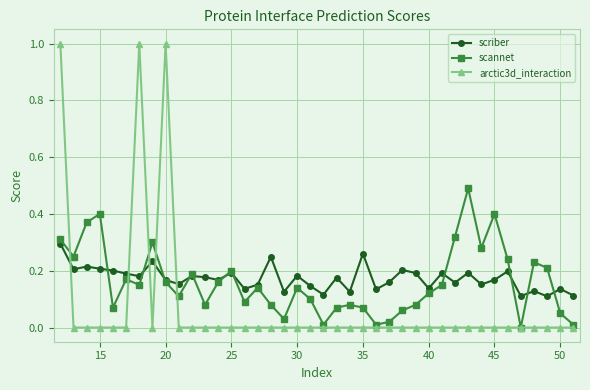

True or false: scannet has more than 2 interior local peaks.

True